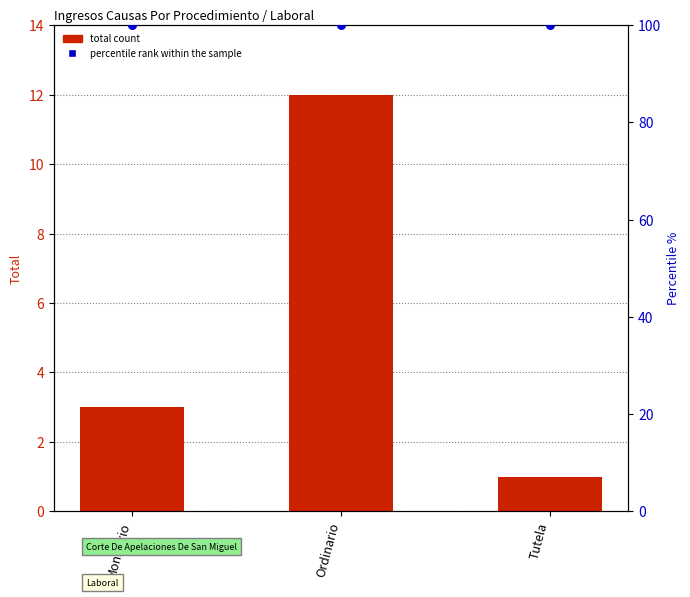

What is the total value across all series at Monitorio?

103